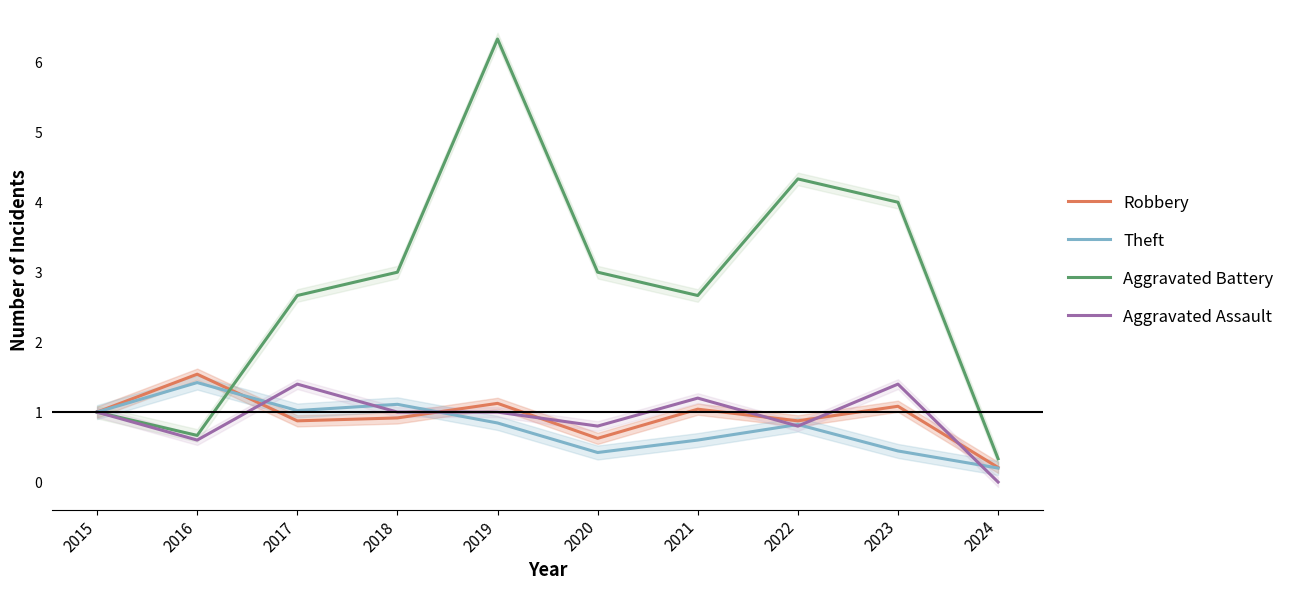

Which series has the largest total across all categories?

Aggravated Battery